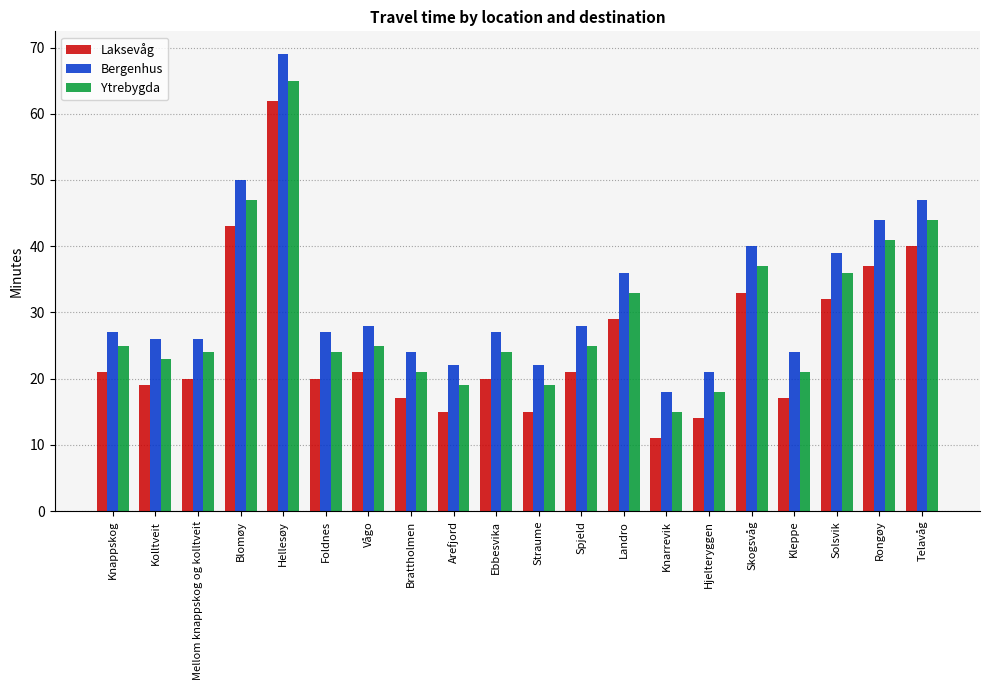

The value of Laksevåg at Blomøy is 58. True or false?

False